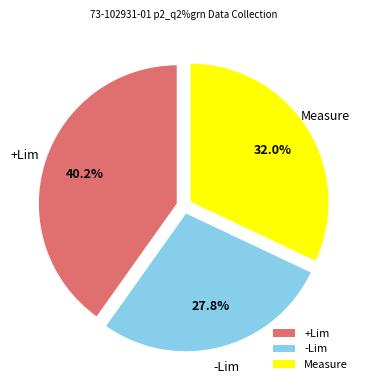

What percentage is the -Lim slice, to the nearest percent?

28%